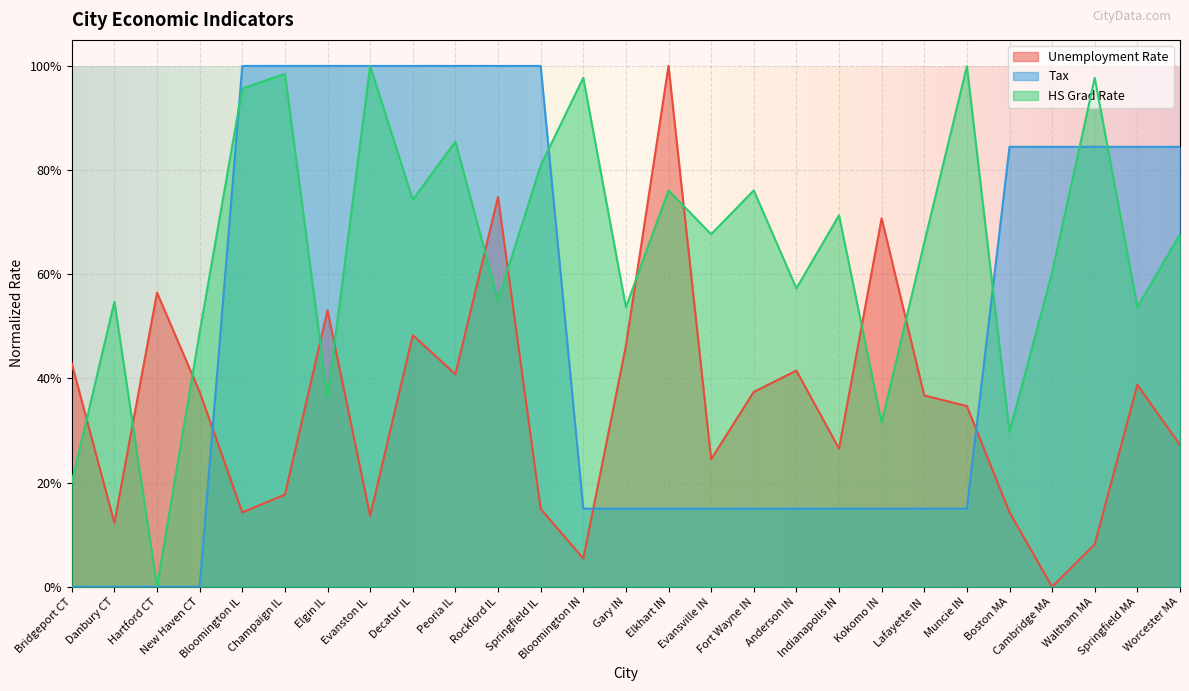

How many distinct data groups are displayed?

3